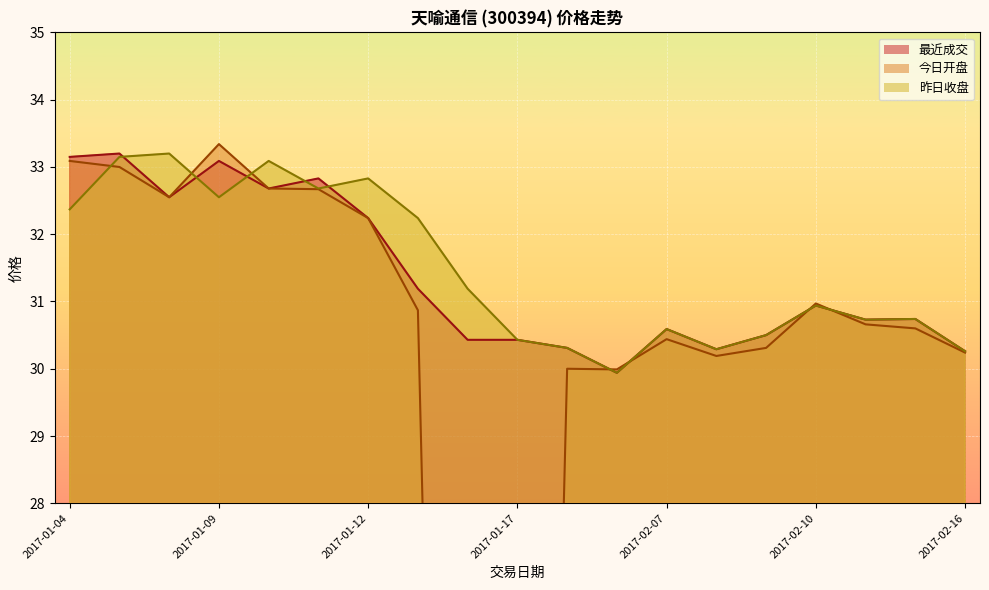

Rank the categories by 今日开盘 value from highest to lowest.

2017-01-09, 2017-01-04, 2017-01-05, 2017-01-10, 2017-01-11, 2017-01-06, 2017-01-12, 2017-02-10, 2017-01-13, 2017-02-13, 2017-02-14, 2017-02-07, 2017-02-09, 2017-02-16, 2017-02-08, 2017-01-26, 2017-02-03, 2017-01-16, 2017-01-17